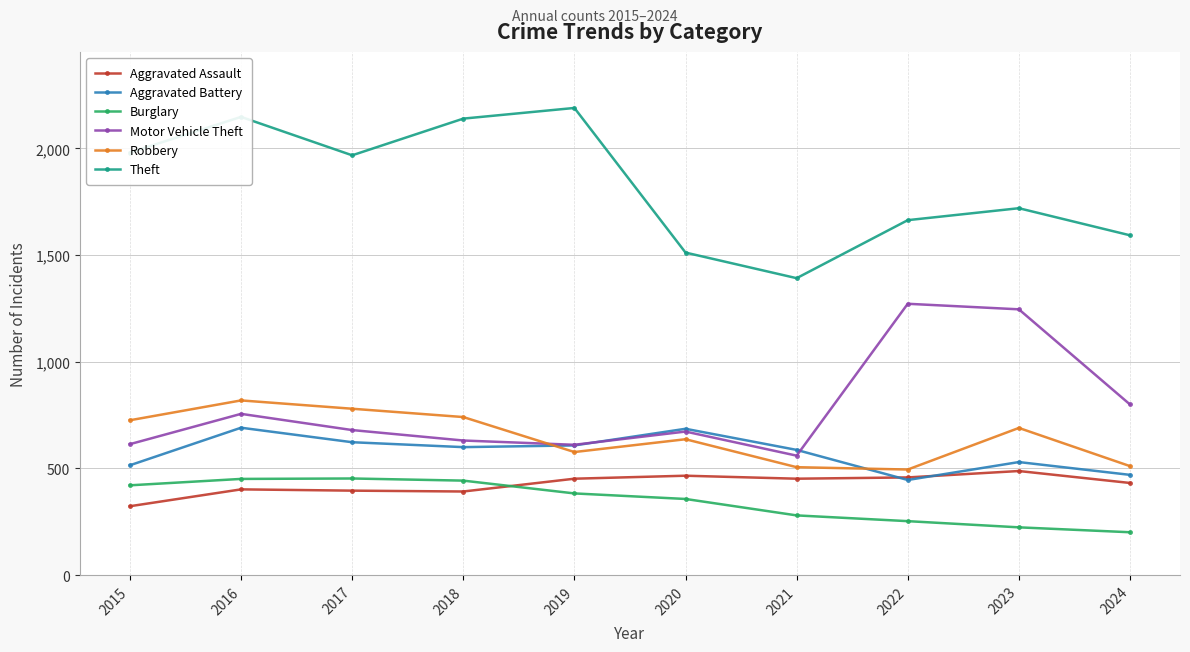

At which category is the sum across all series the highest?

2016